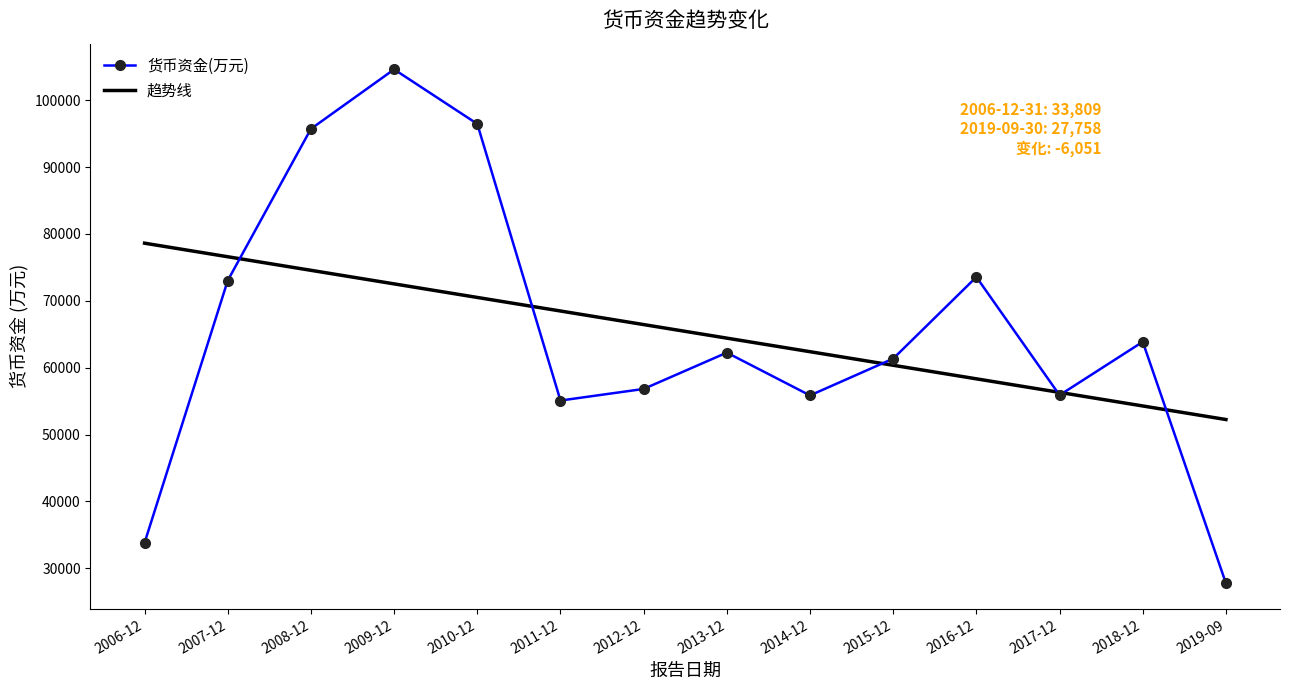

Is it true that 货币资金(万元) equals 17105.3 at 2006-12?

False